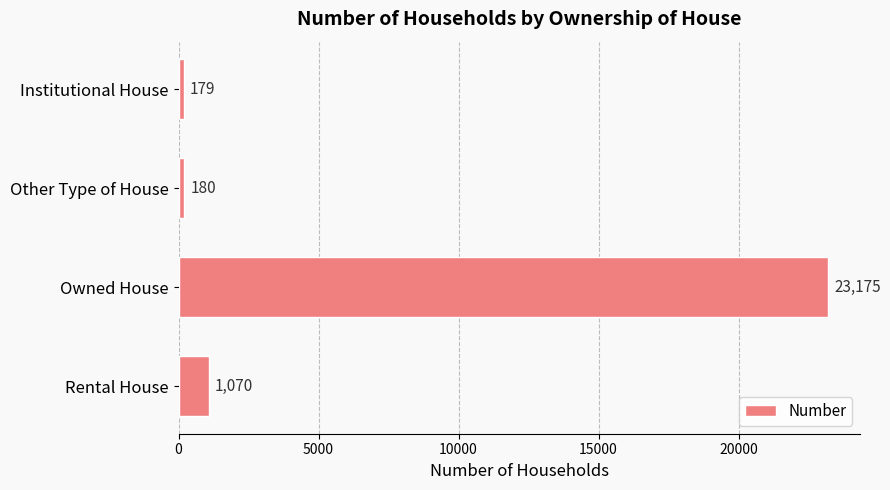

Between Institutional House and Owned House, which is larger?

Owned House